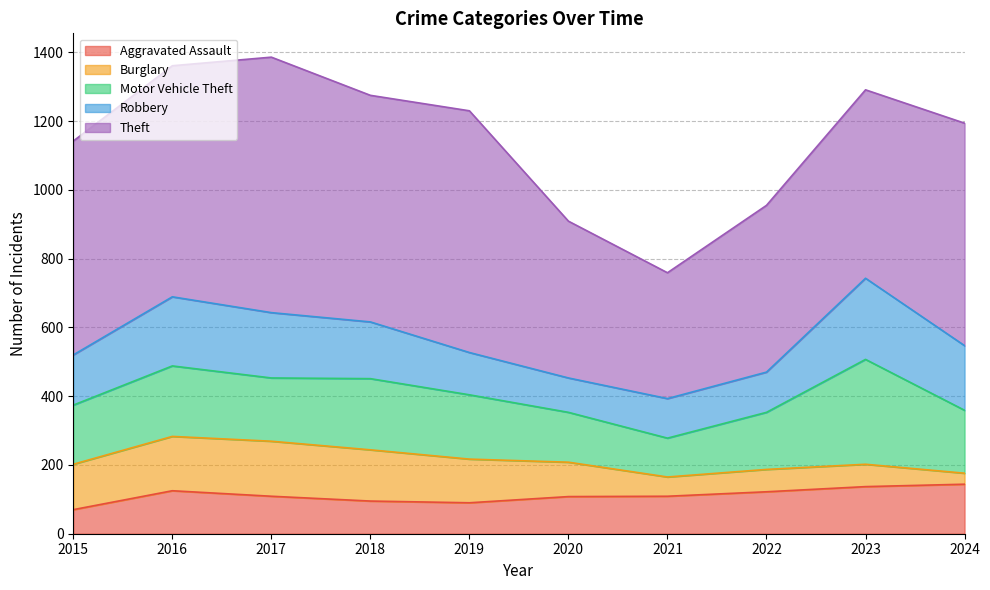

What is the average value of the Motor Vehicle Theft series?

187